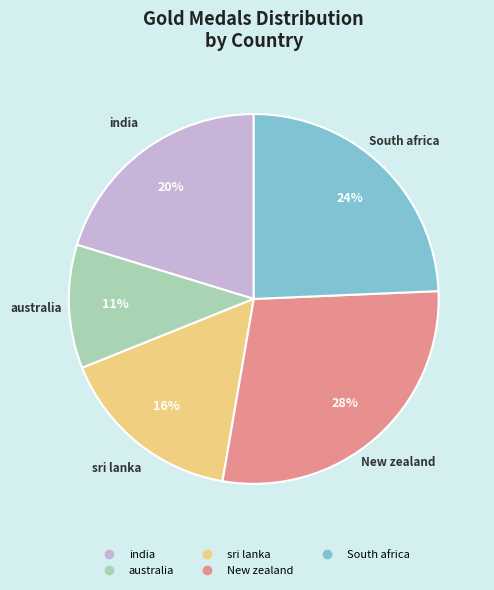

To the nearest percent, what portion does india represent?

20%